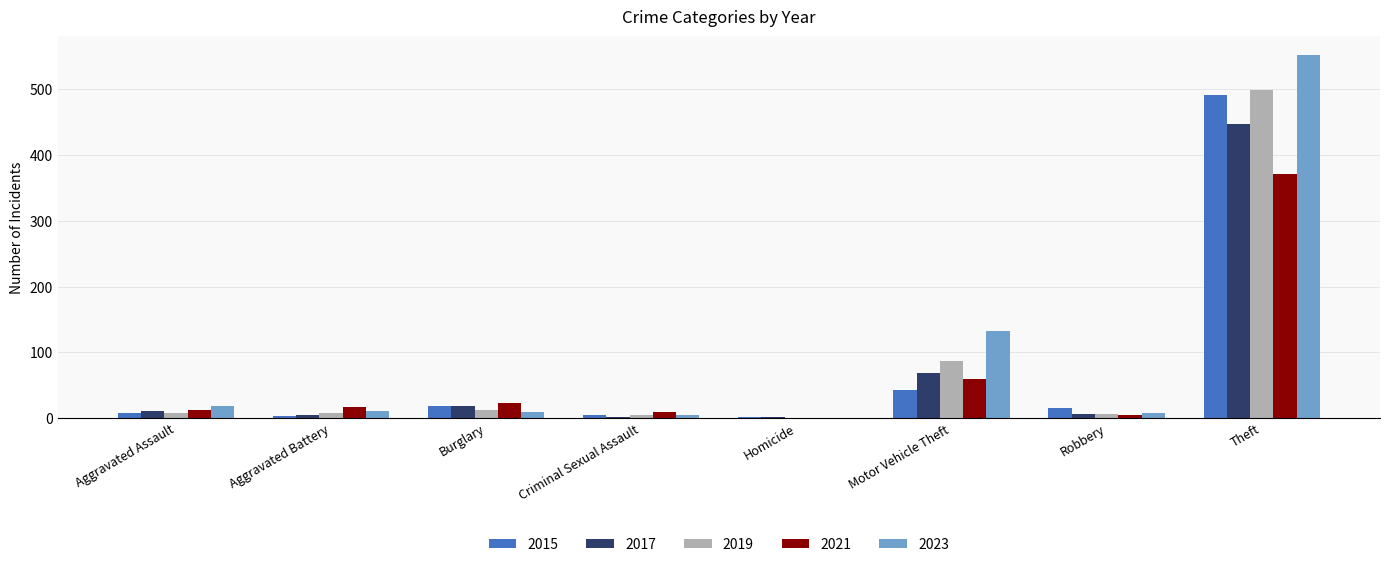

Count the number of categories in the chart.

8